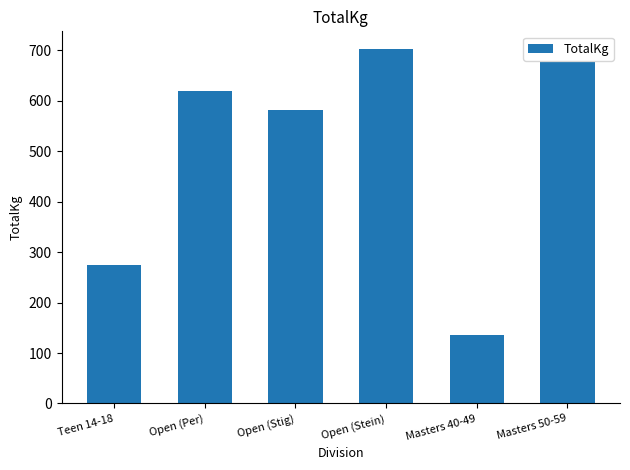

What is the difference between the maximum and minimum values?

567.5